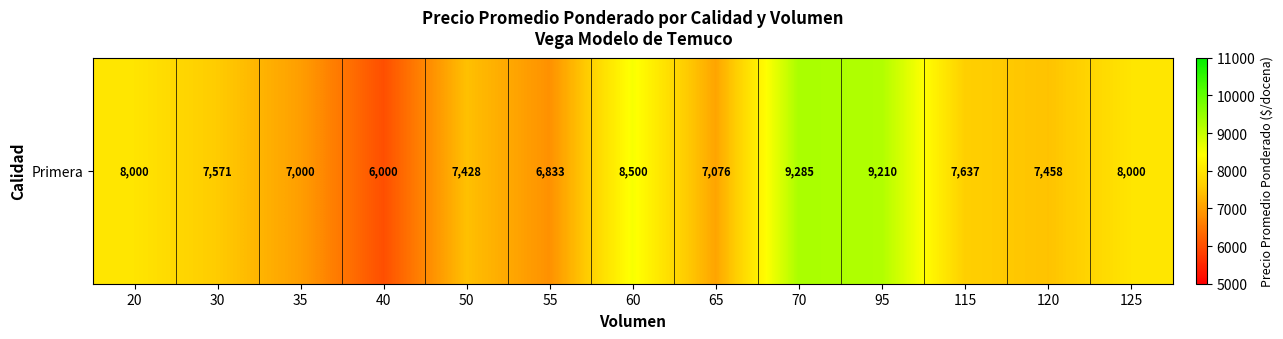

Which has a higher value, 95 or 125?

95